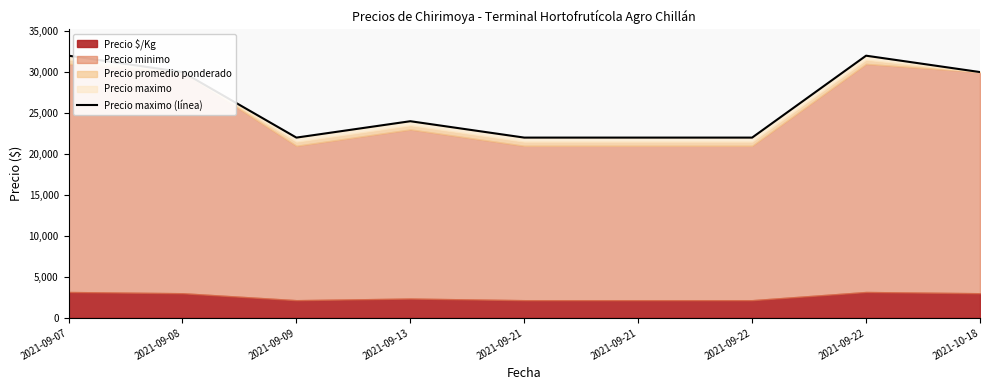

True or false: the data has more than 0 interior local peaks.

True